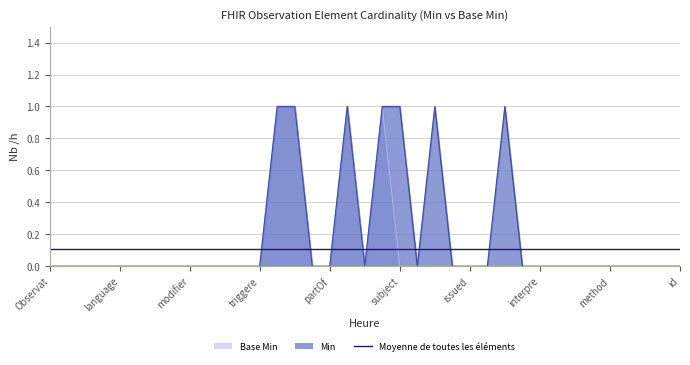

The Min series shows -1 at Observation.text. True or false?

False